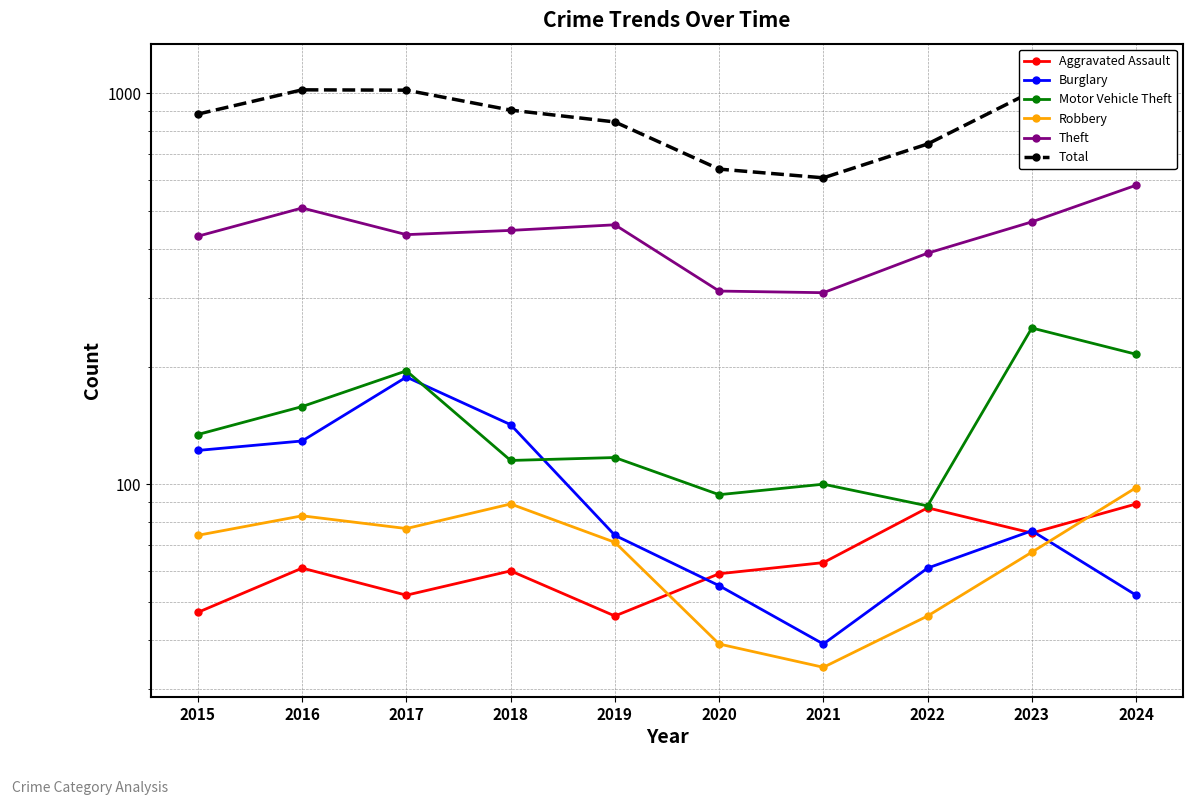

Rank the series by their maximum value, from highest to lowest.

Total, Theft, Motor Vehicle Theft, Burglary, Robbery, Aggravated Assault